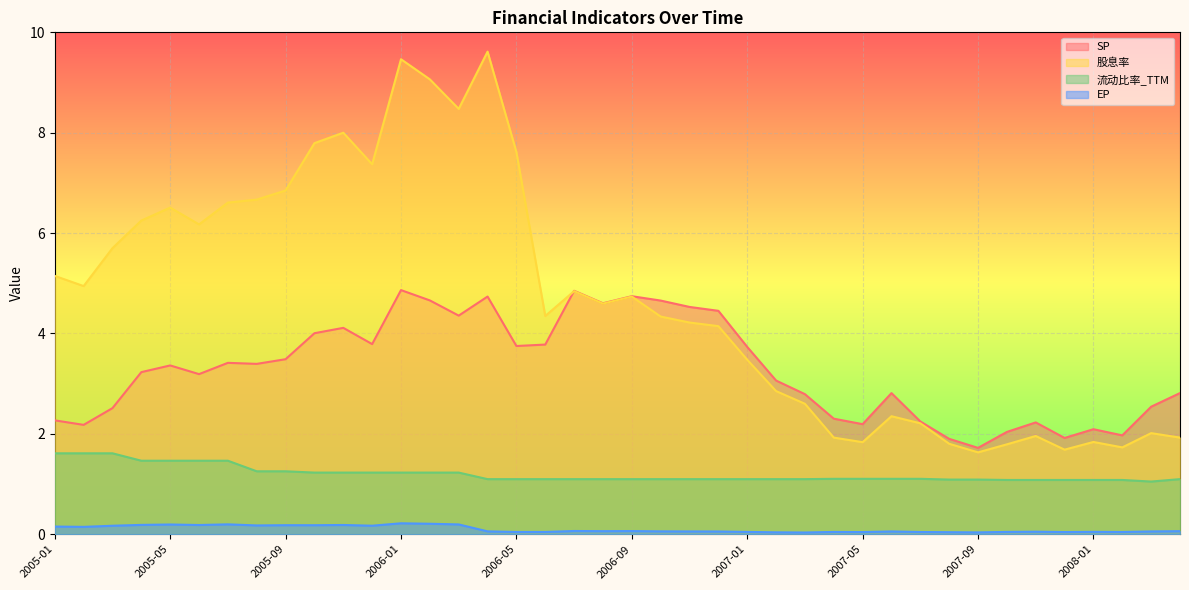

Which category has the highest value in the 流动比率_TTM series?

2005-01